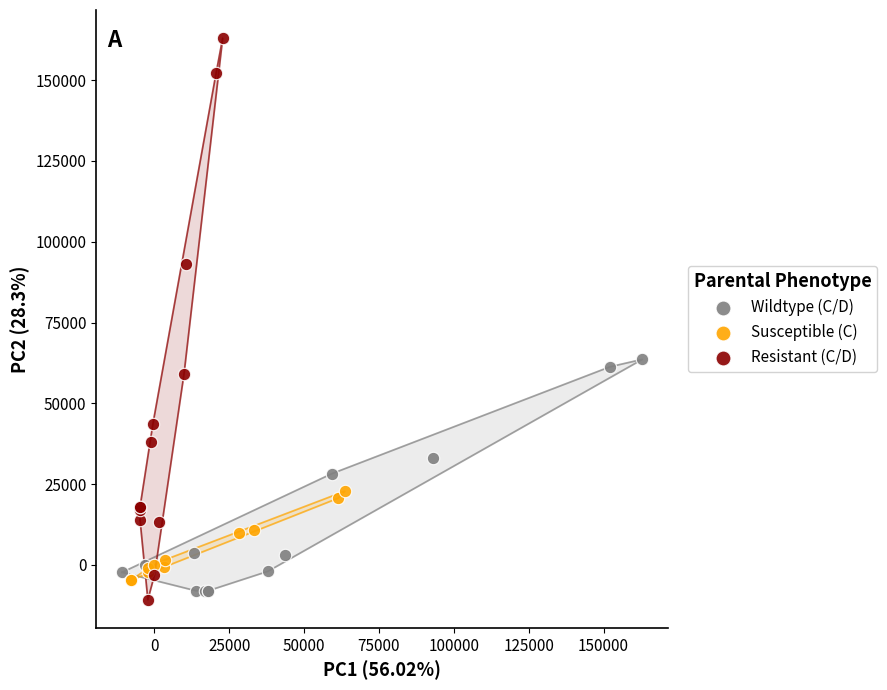

Which series contains the lowest Y value?

Resistant (C/D)